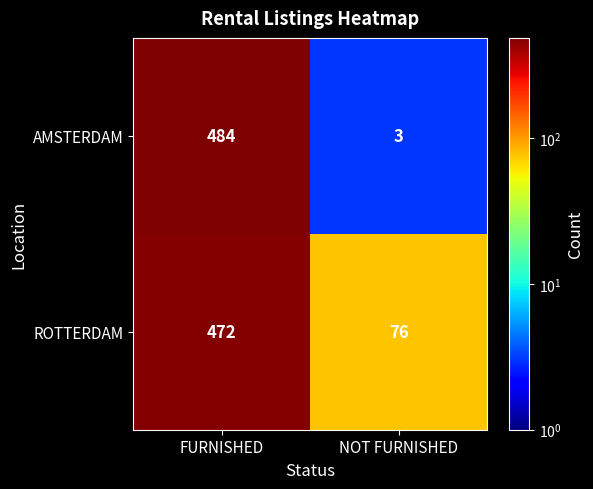

Reading left to right, list all the values displayed in this chart.

AMSTERDAM: FURNISHED=484	NOT FURNISHED=3
ROTTERDAM: FURNISHED=472	NOT FURNISHED=76